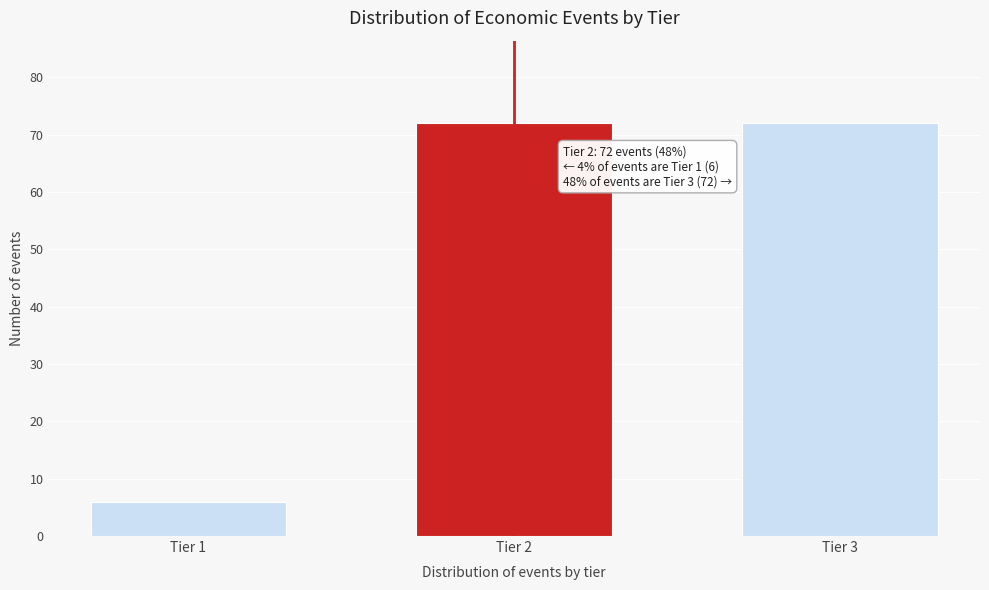

Reading right to left, what are all the values shown in this chart?

Tier 3=72	Tier 2=72	Tier 1=6